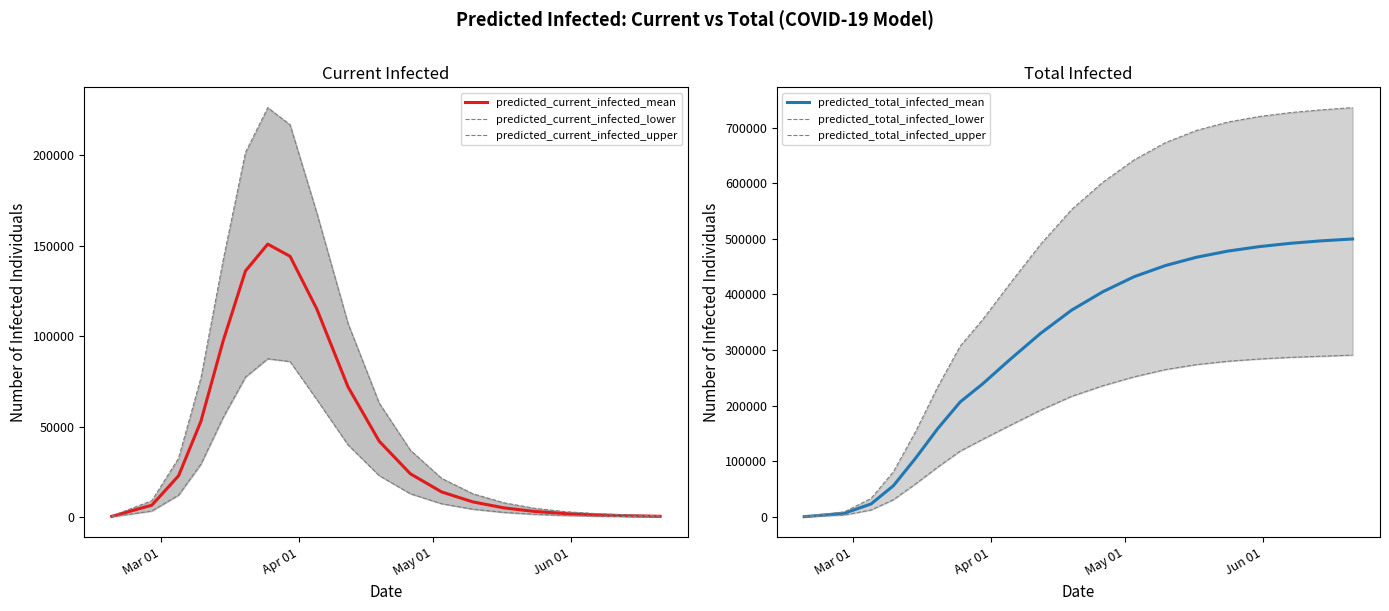

How many distinct data groups are displayed?

6